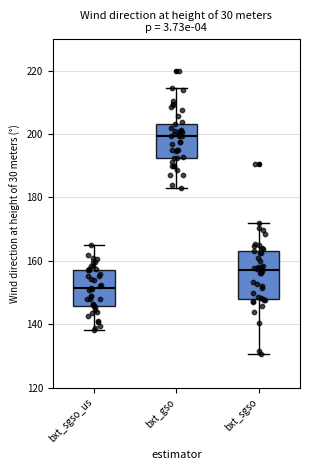

Which box's median line is the highest?

bxt_gso